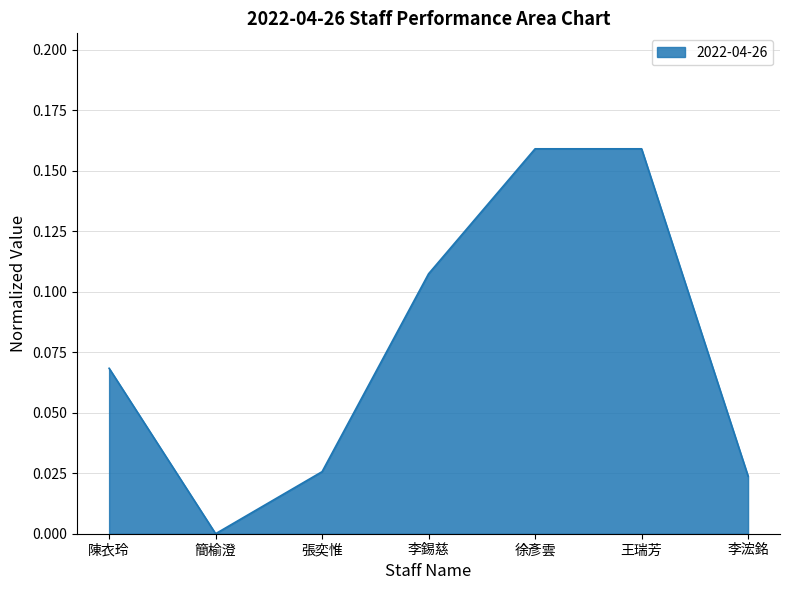

Where is the data nearest to the value 0?

簡榆澄